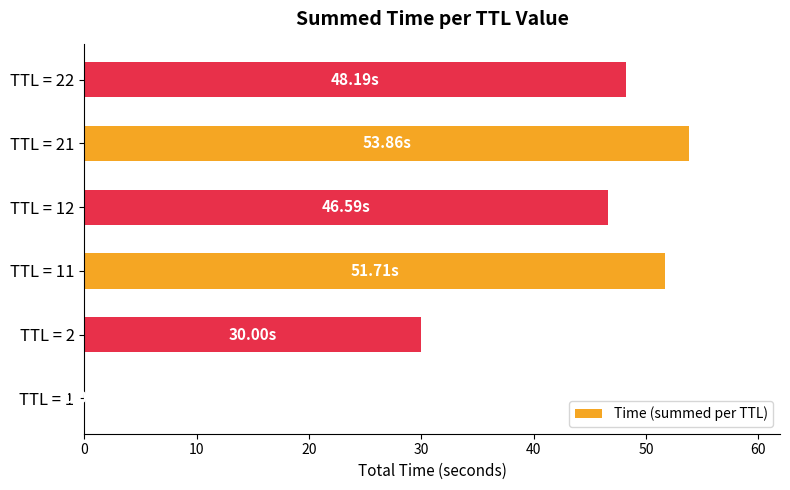

Approximately how many times larger is the value at TTL = 21 compared to TTL = 22?

1.1